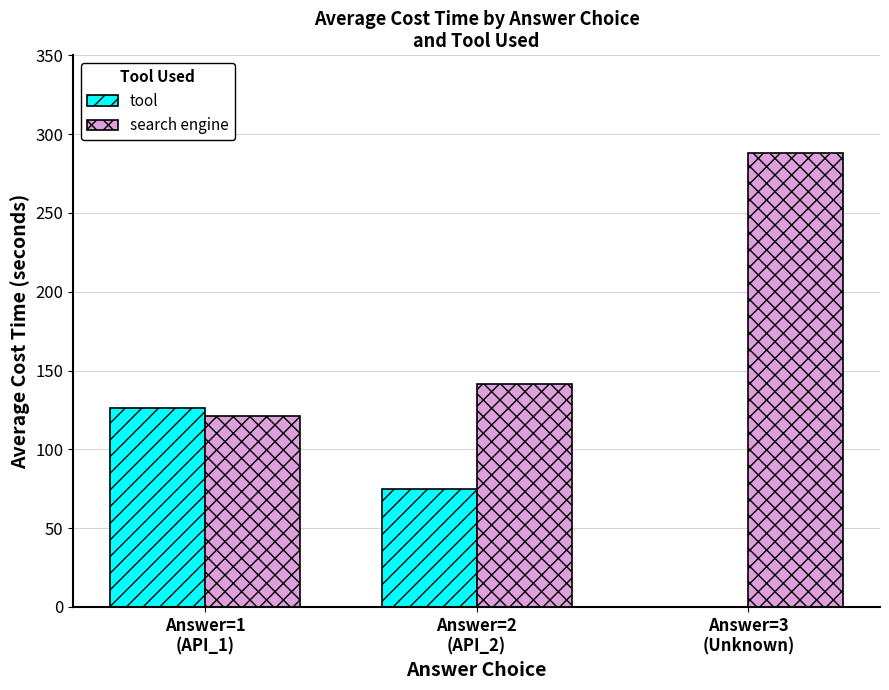

Which series has the widest spread of values?

search engine